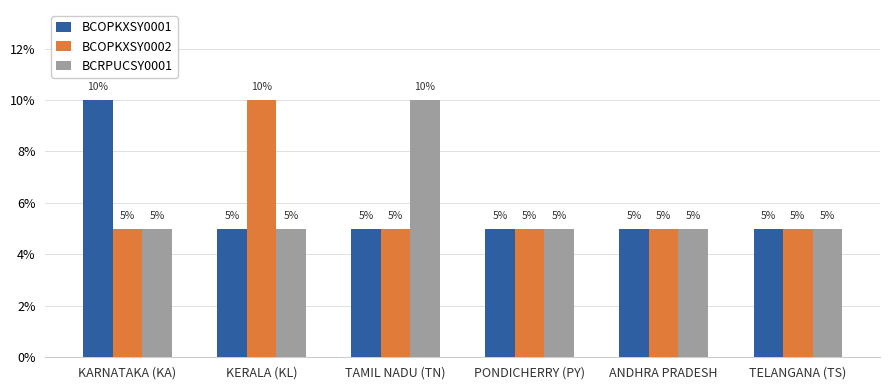

What is the sum of all BCRPUCSY0001 values?

35